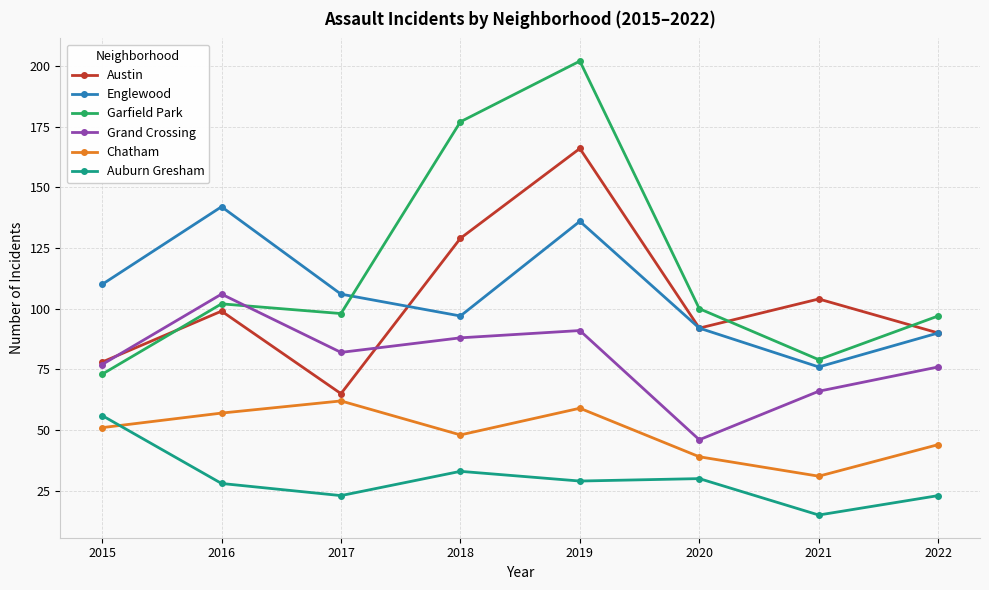

Reading left to right, extract all data points from this chart.

Austin: 78	99	65	129	166	92	104	90
Englewood: 110	142	106	97	136	92	76	90
Garfield Park: 73	102	98	177	202	100	79	97
Grand Crossing: 77	106	82	88	91	46	66	76
Chatham: 51	57	62	48	59	39	31	44
Auburn Gresham: 56	28	23	33	29	30	15	23